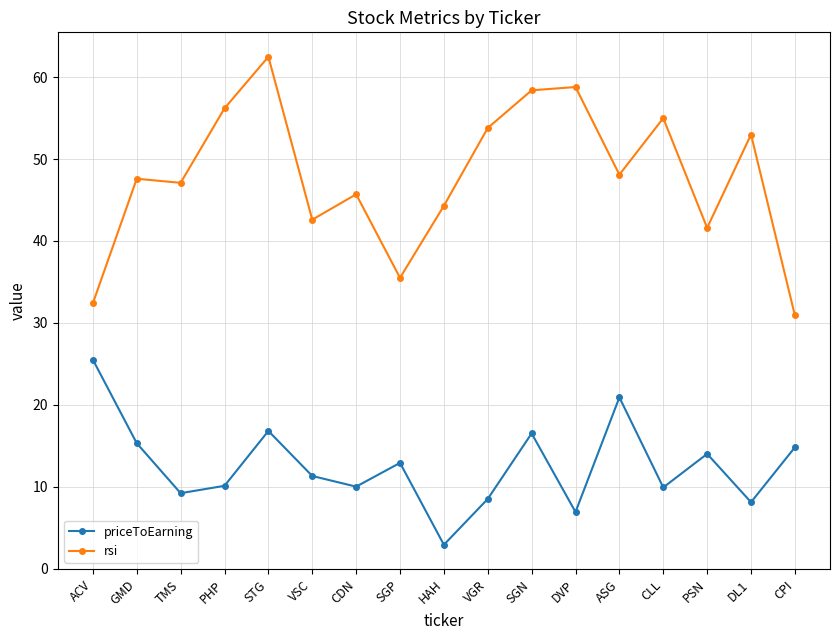

List the series in order of their peak value, highest first.

rsi, priceToEarning